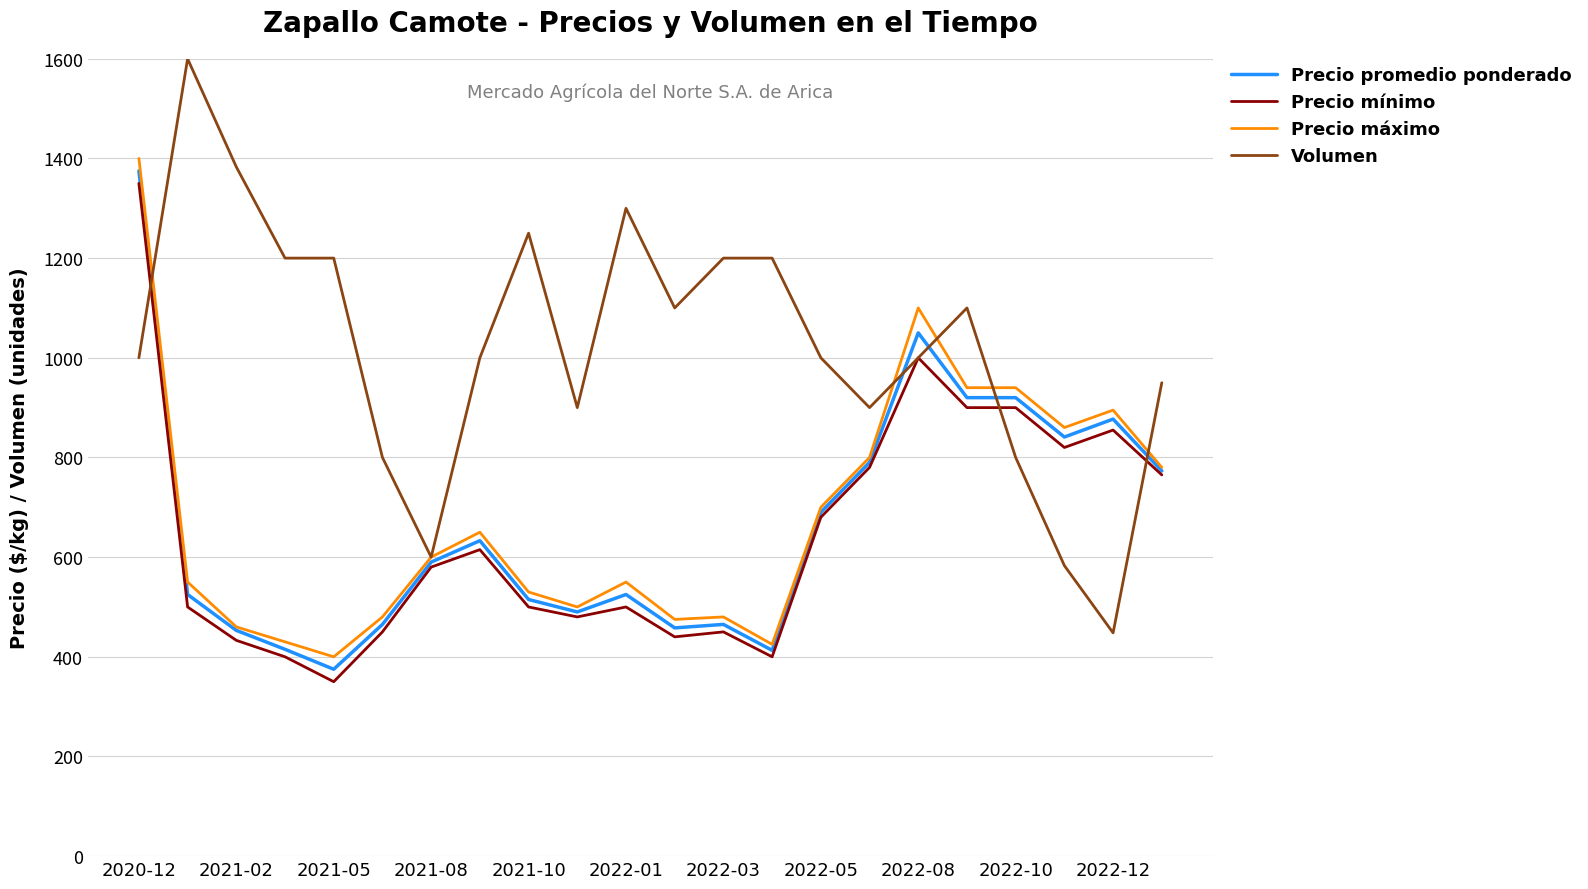

What is the maximum value for Volumen?

1600